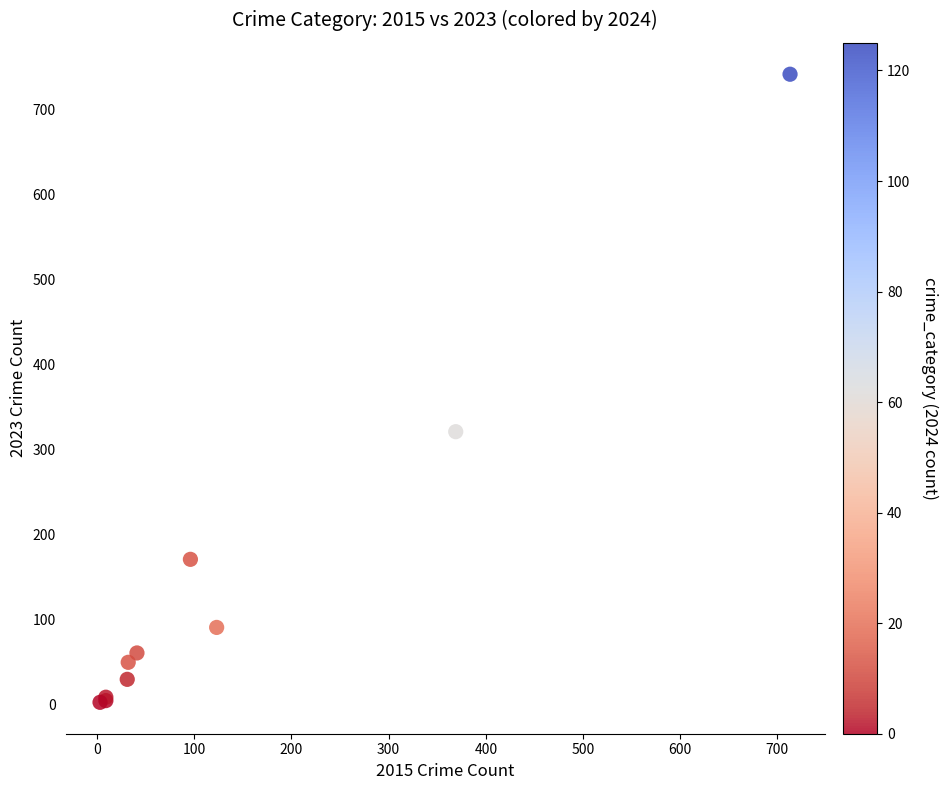

What Y value in the scatter plot is closest to 372?

321